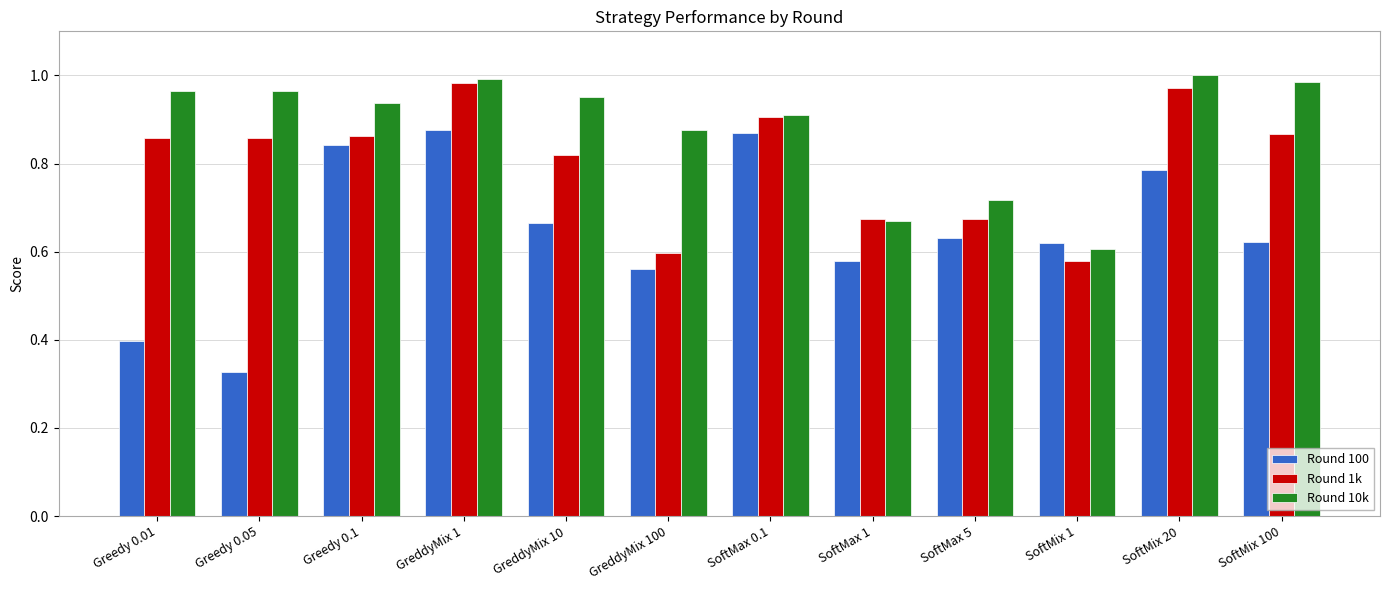

What are all the series names shown in the legend?

Round 100, Round 1k, Round 10k